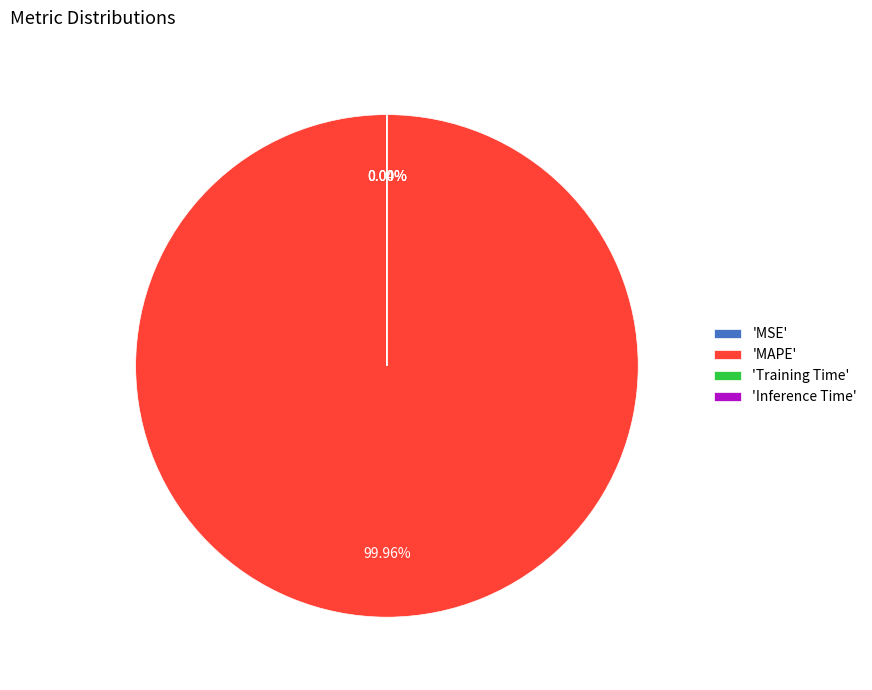

Is there a majority slice in this chart?

Yes